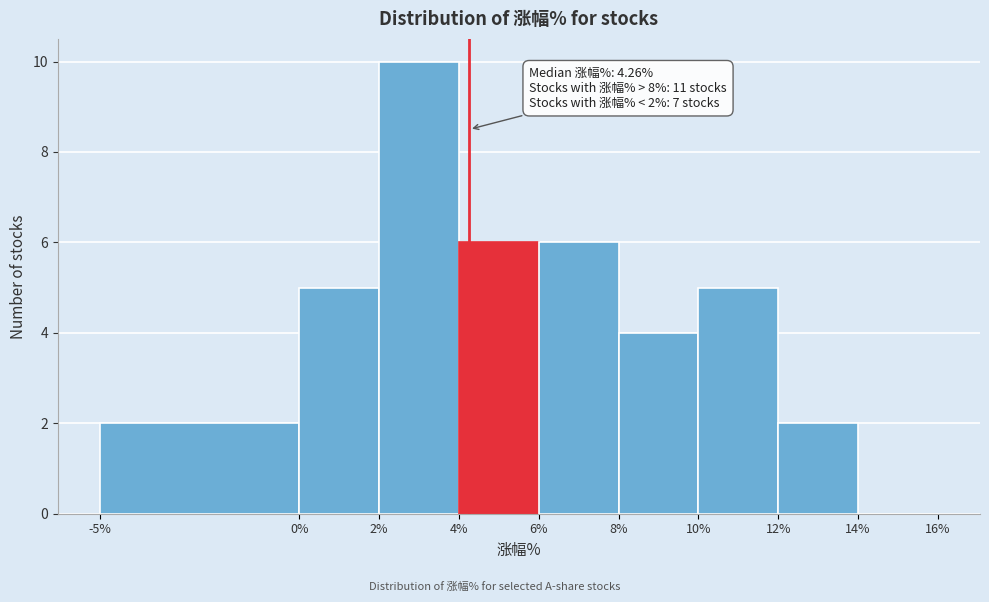

Over which range of the x-axis is the bar tallest?

2% to 4%